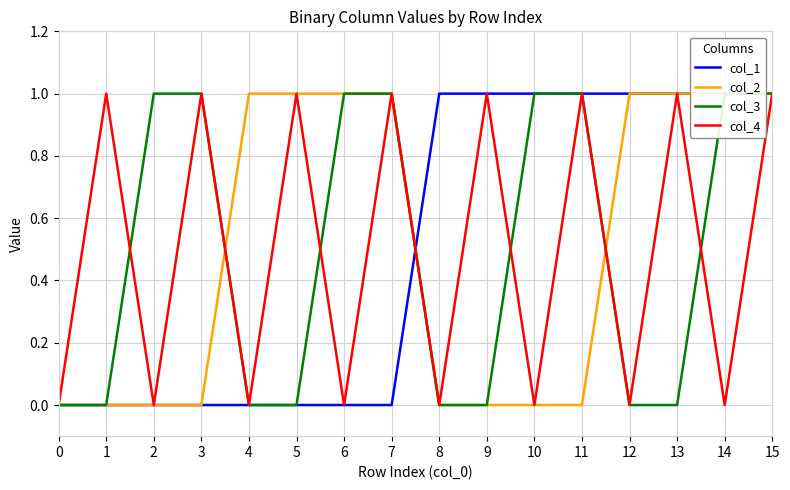

What is the difference between the second highest and second lowest values in the col_1 series?

1